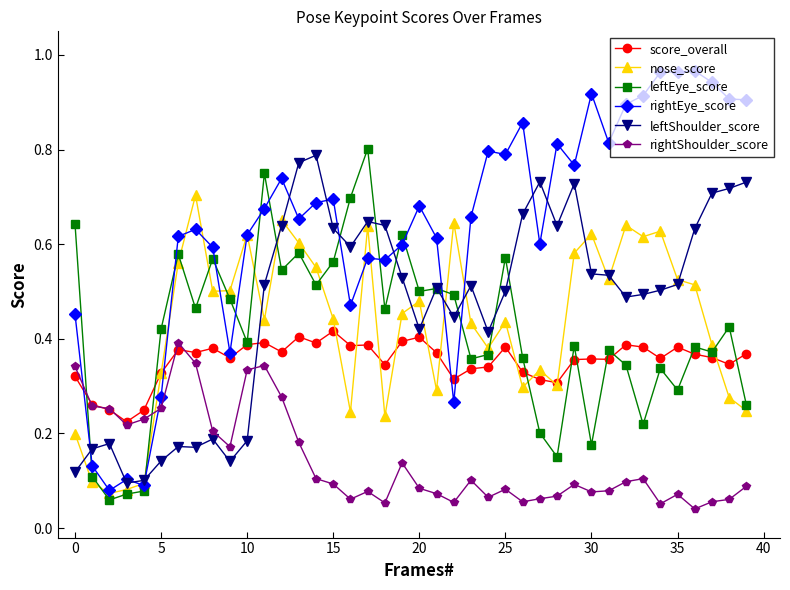

True or false: rightShoulder_score has more than 1 interior local peaks.

True